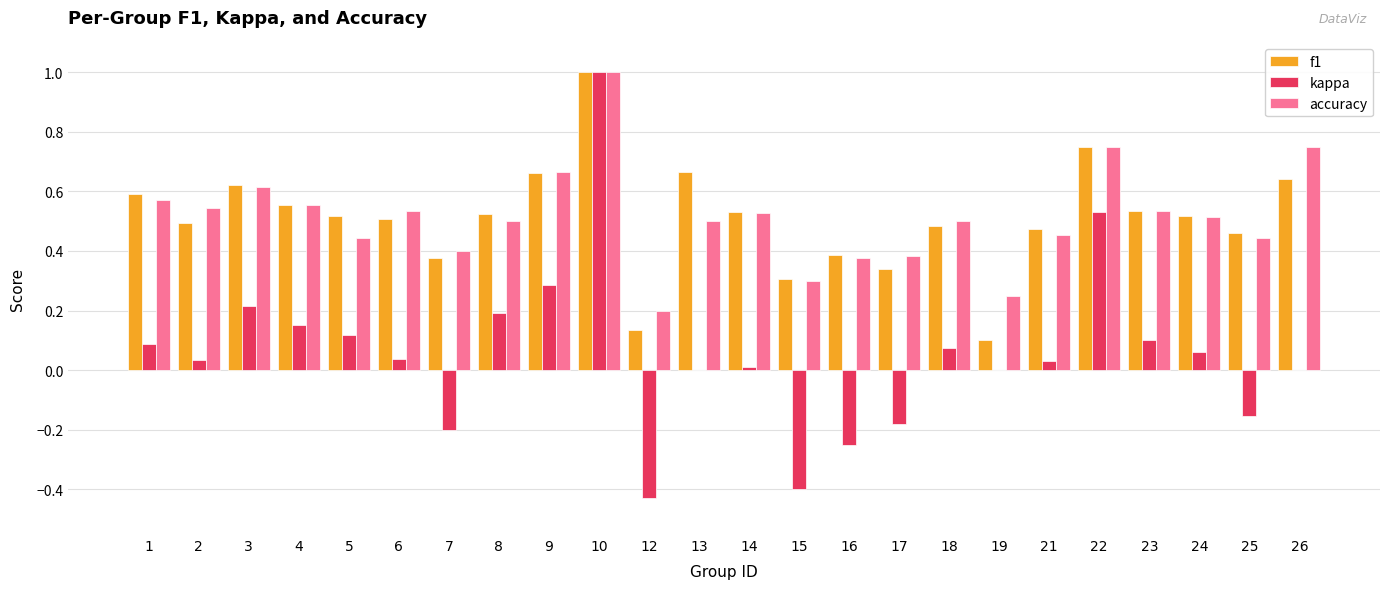

Count the accuracy values in the range 0 to 1.

24